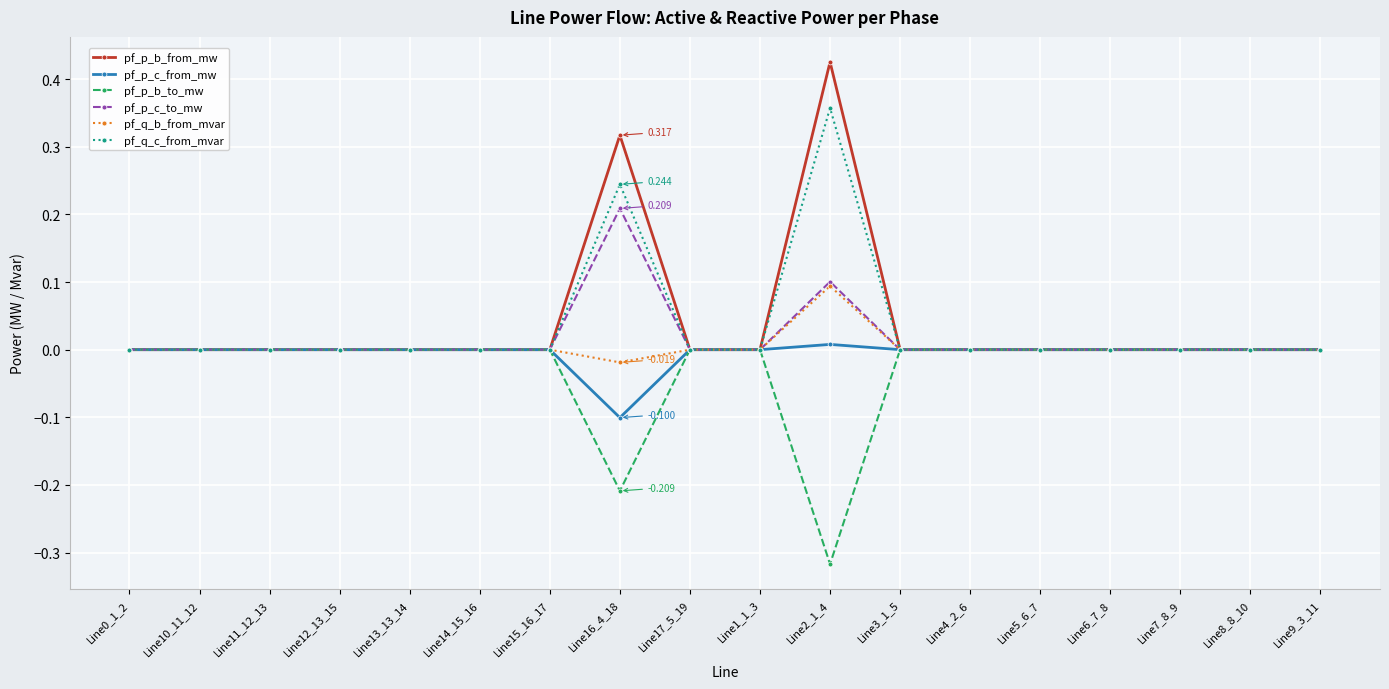

True or false: pf_p_b_from_mw has more than 2 interior local peaks.

True